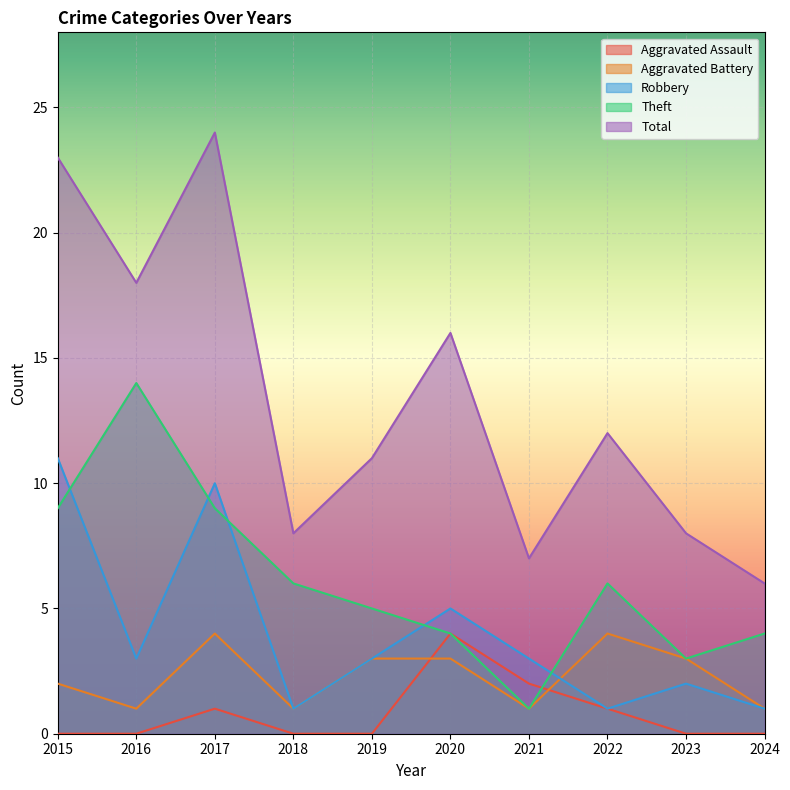

How many lines are shown in the chart?

5